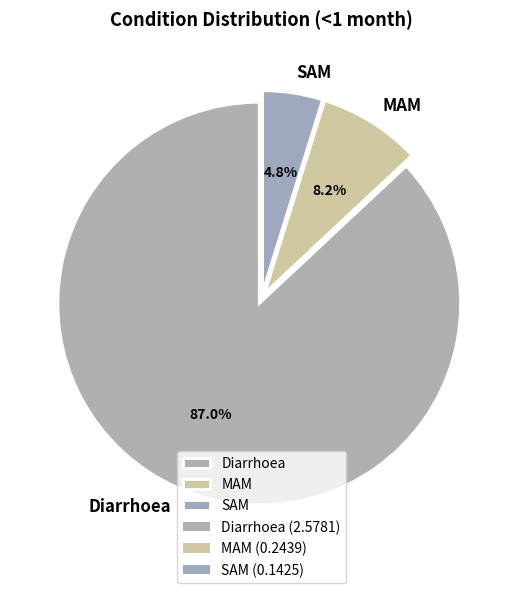

What percentage is NOT represented by MAM?

91.8%